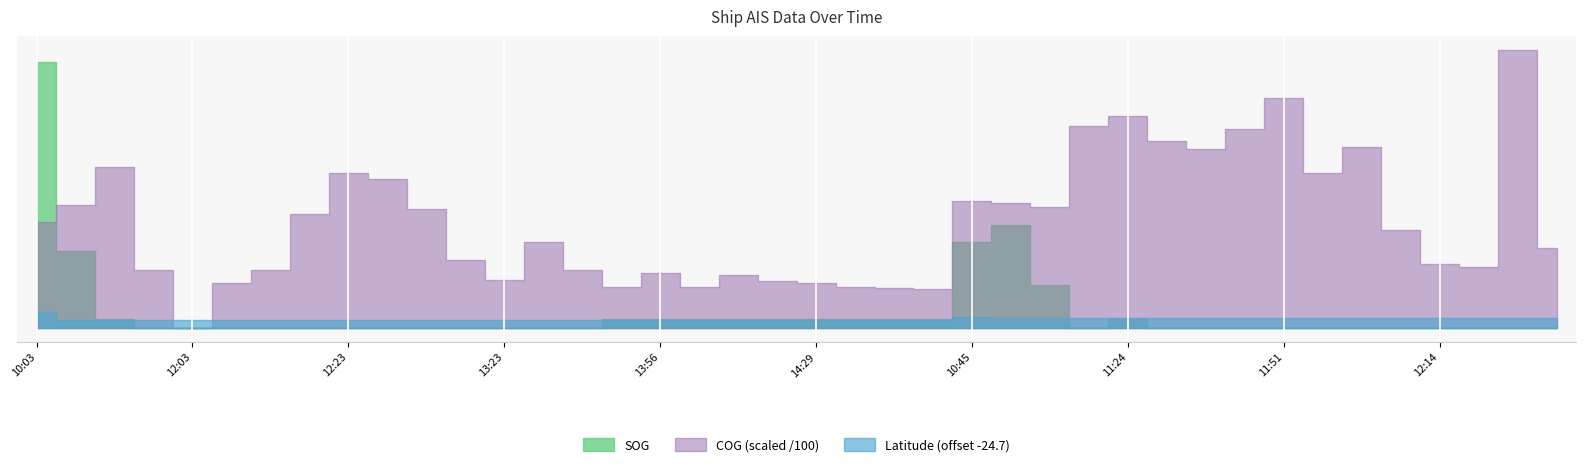

Does the chart display data point markers on the line(s)?

No